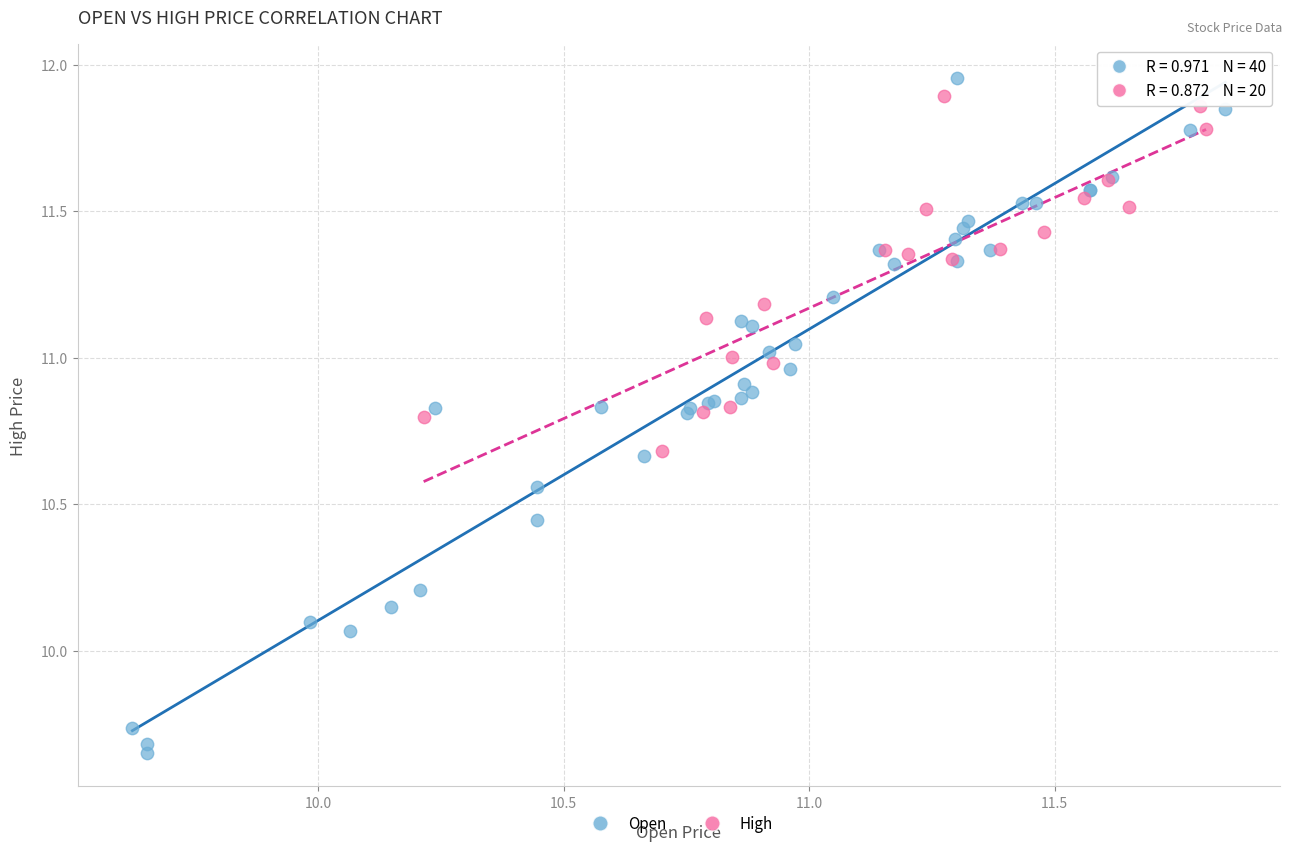

Which series has the largest Y range (max minus min)?

Open